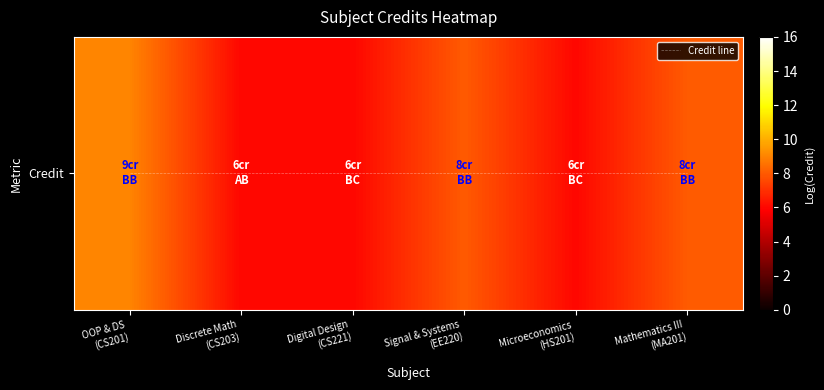

At how many categories does at least one series exceed 0?

6